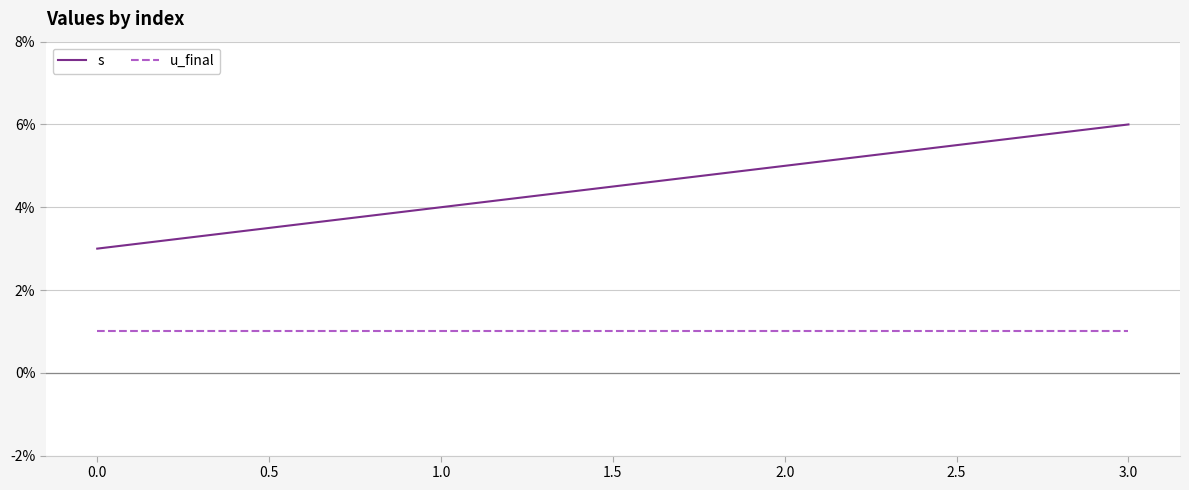

True or false: s has a value of 10 at 1.0.

False